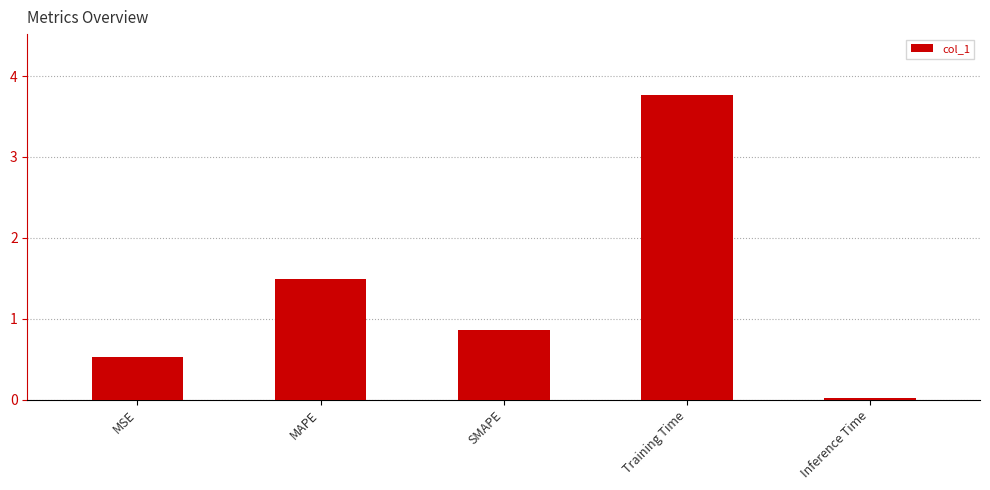

What is the ratio of the value at SMAPE to the value at Training Time?

0.2